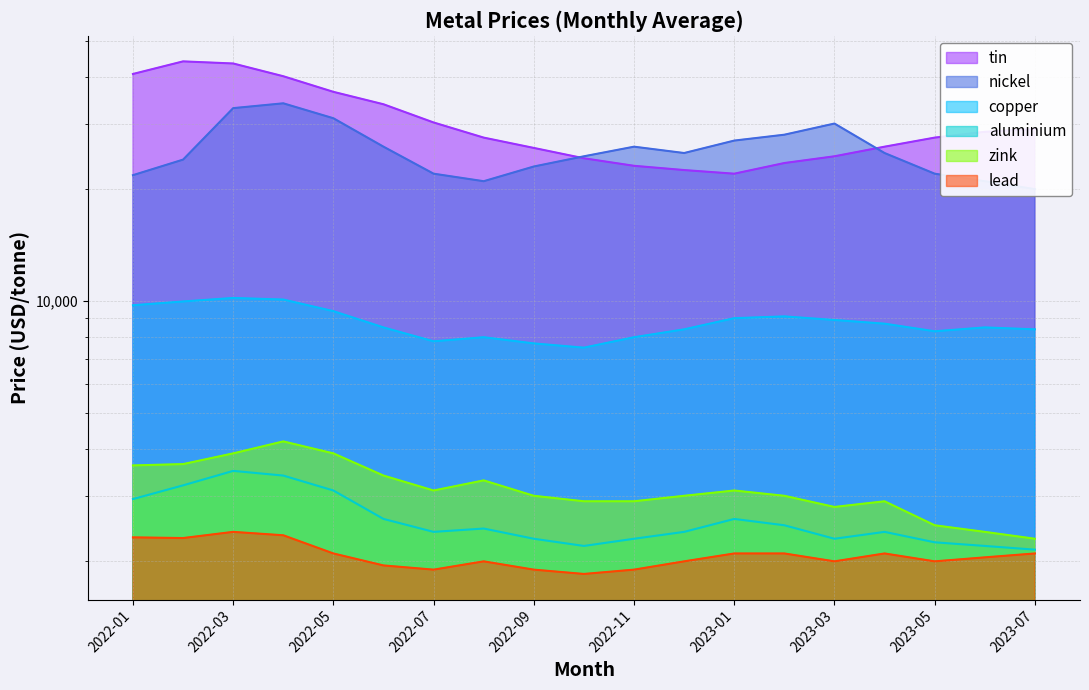

Rank the categories by lead value from highest to lowest.

2022-03, 2022-04, 2022-01, 2022-02, 2022-05, 2023-01, 2023-02, 2023-04, 2023-07, 2023-06, 2022-08, 2022-12, 2023-03, 2023-05, 2022-06, 2022-07, 2022-09, 2022-11, 2022-10